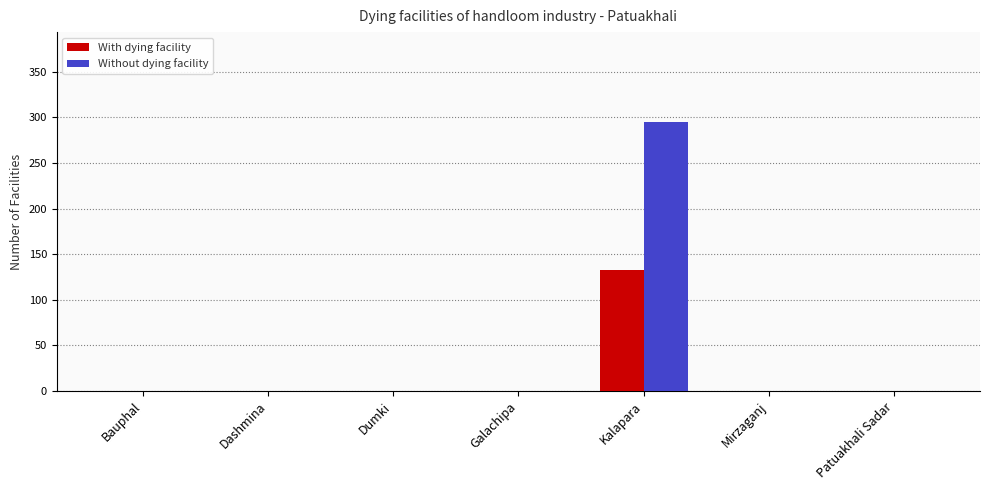

Which series has the largest total across all categories?

Without dying facility